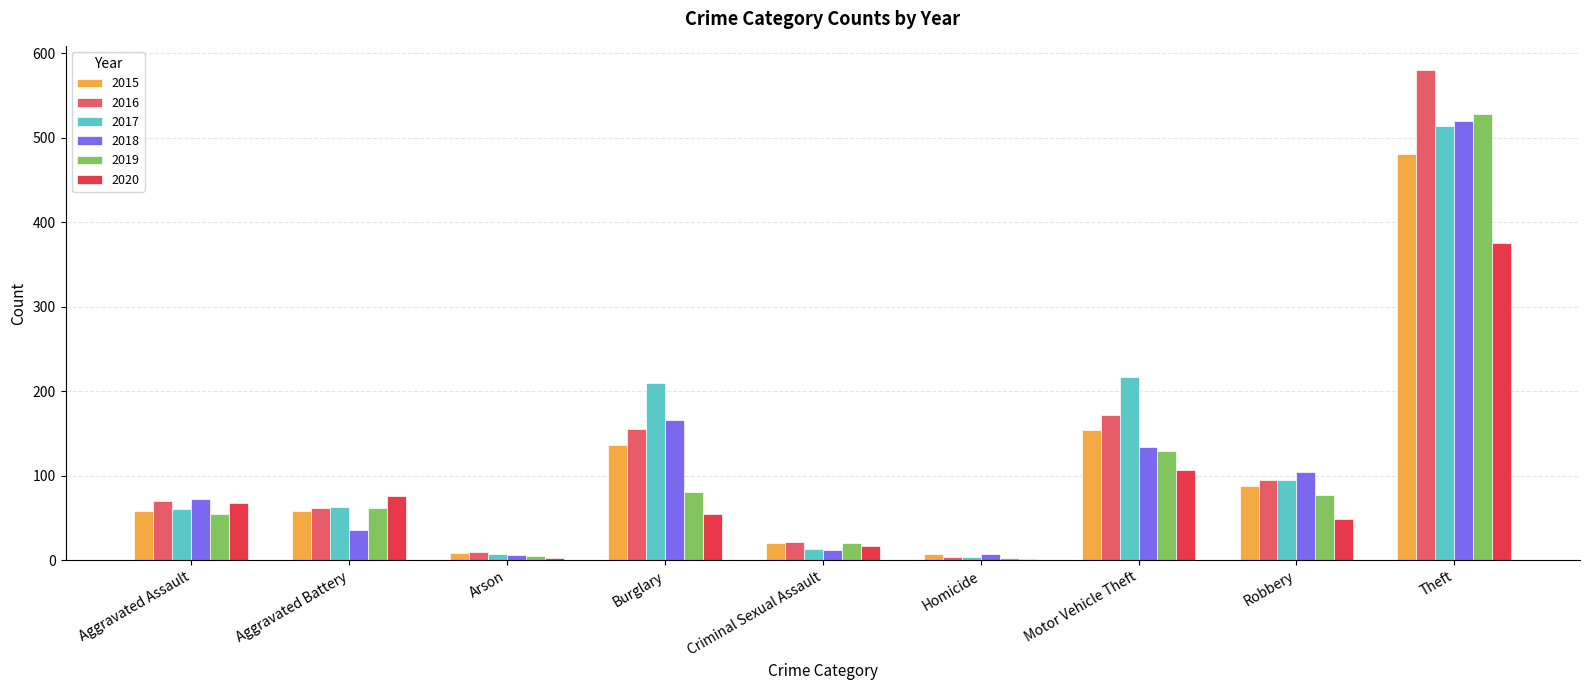

What is the sum of the 2020 values at Robbery and Motor Vehicle Theft?

156